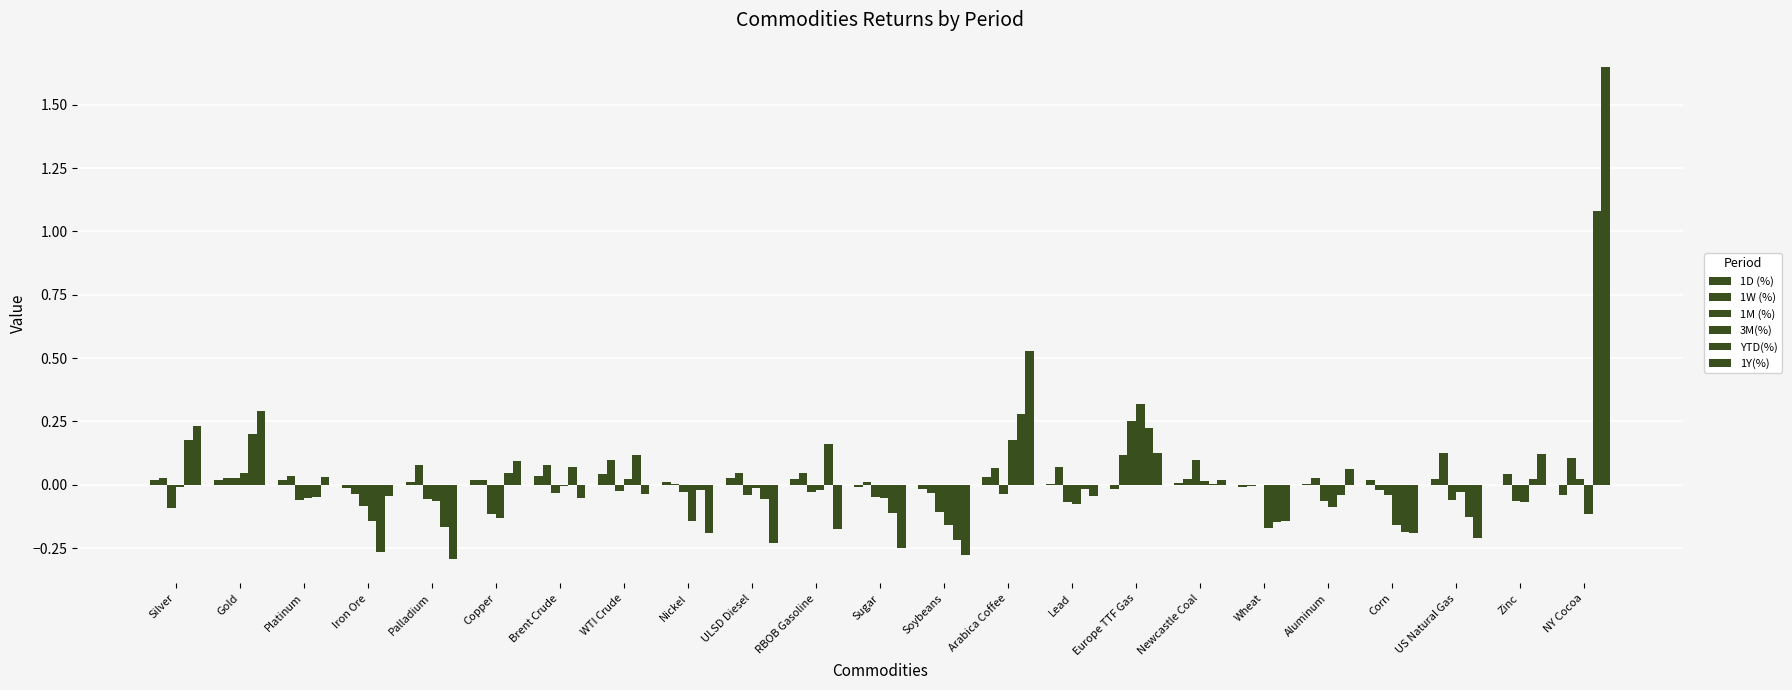

How many groups of bars are there?

23